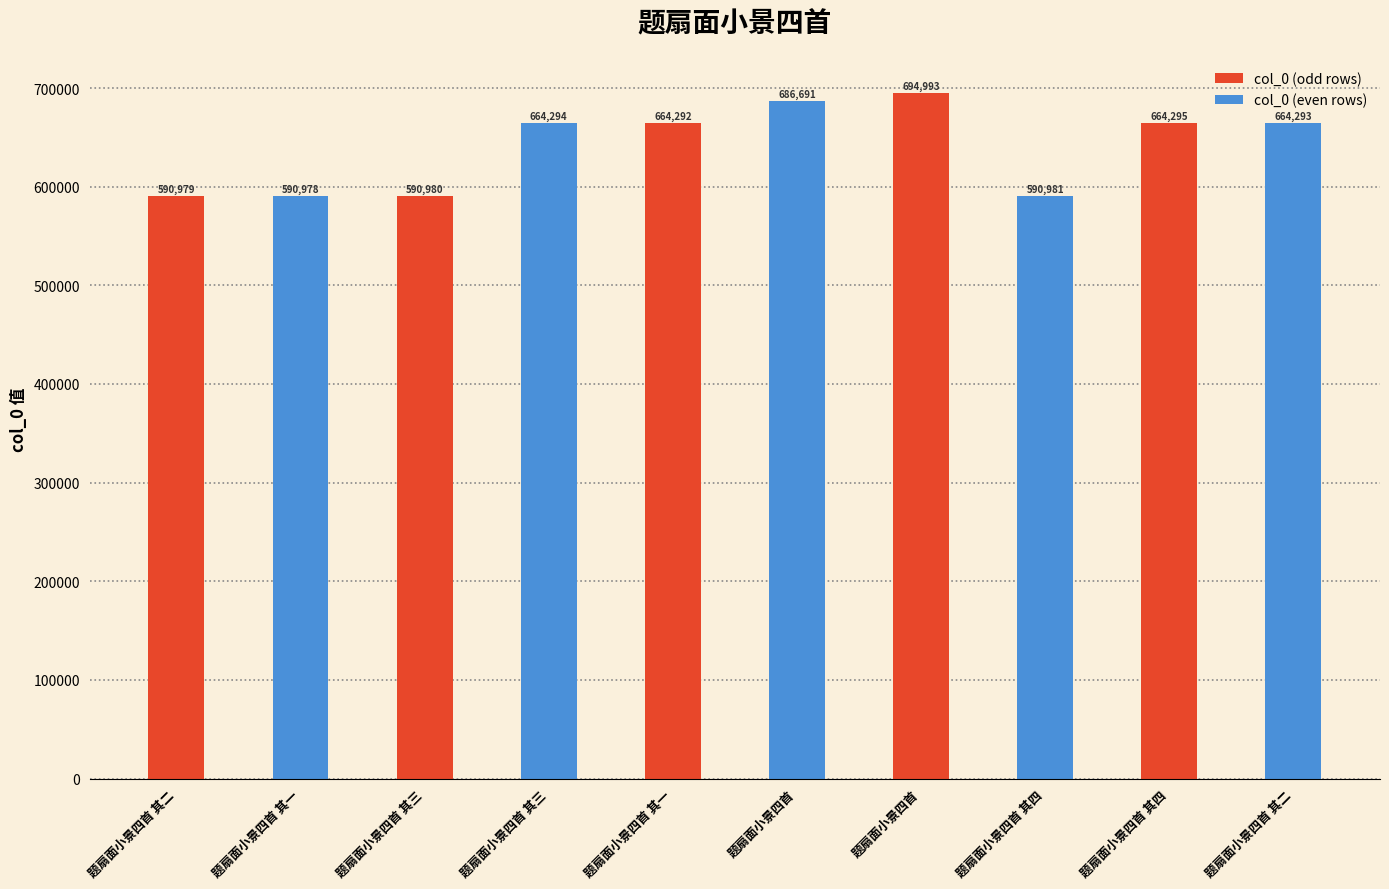

What is the difference between the second highest and second lowest values in the col_0 (even rows) series?

73313